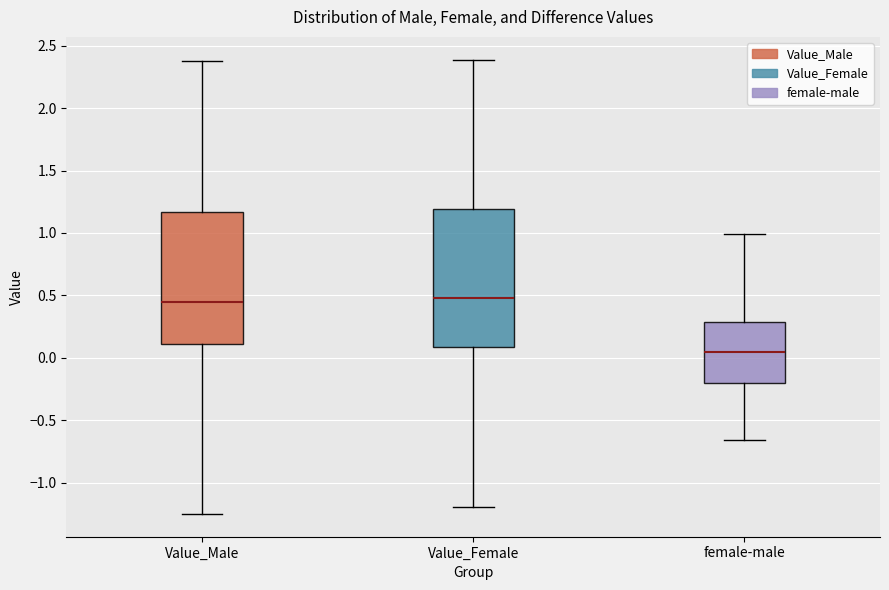

Reading left to right, transcribe this box plot: for each box, give where its median line is, the range the box spans, and where its two whiskers end, as read against the y-axis. The values are not printed on the chart, so give them approximately, as read against the axis.

Value_Male: median 0.45, box 0.10 to 1.15, whiskers -1.25 to 2.40
Value_Female: median 0.50, box 0.10 to 1.20, whiskers -1.20 to 2.40
female-male: median 0.05, box -0.20 to 0.30, whiskers -0.65 to 1.00